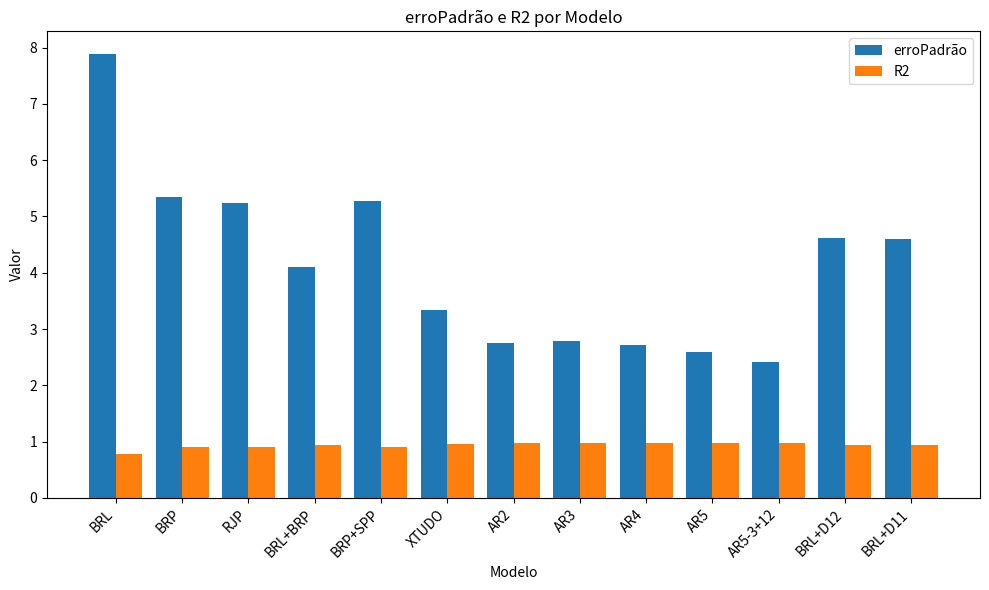

List the series in order of their overall mean, highest first.

erroPadrão, R2